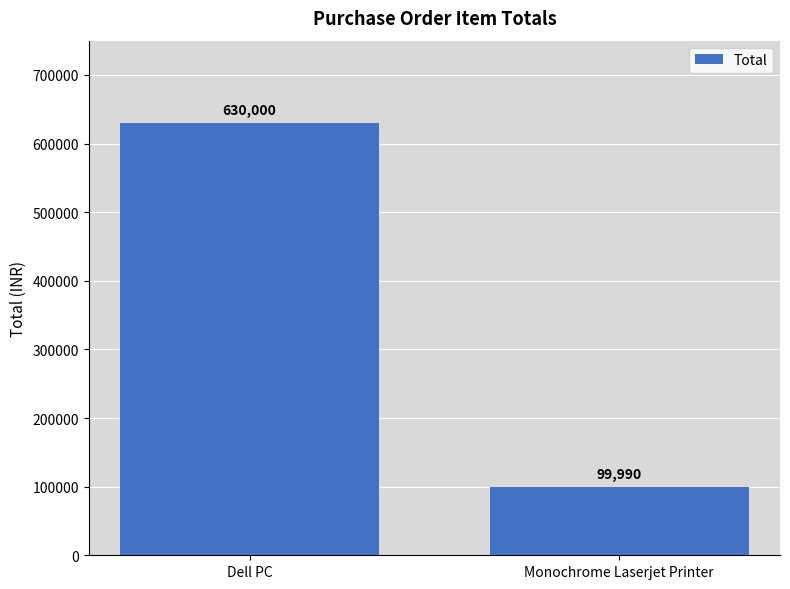

Reading right to left, transcribe all the data shown in this chart.

99990	630000